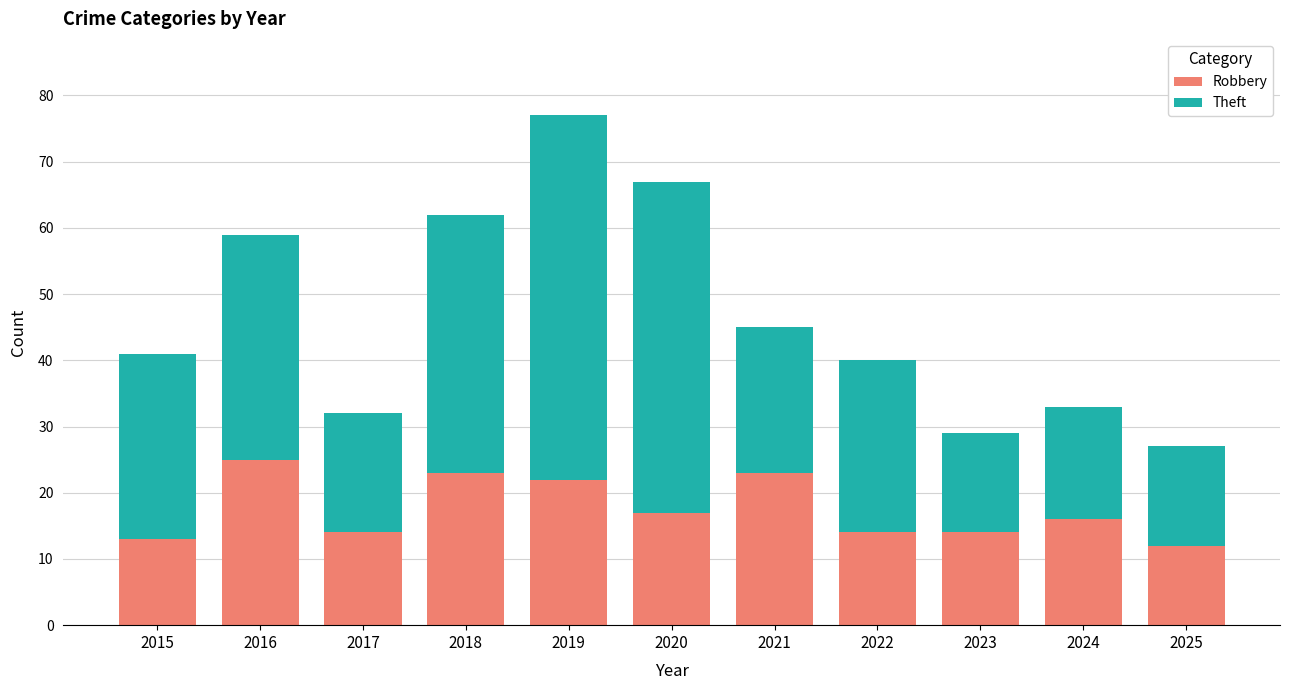

Are the bars horizontal?

No